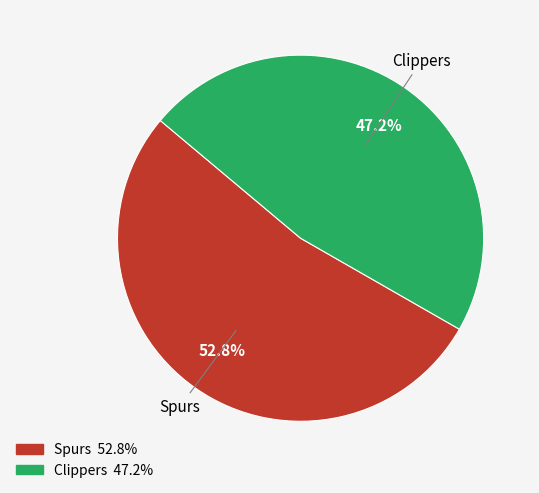

Count the number of slices in the pie.

2